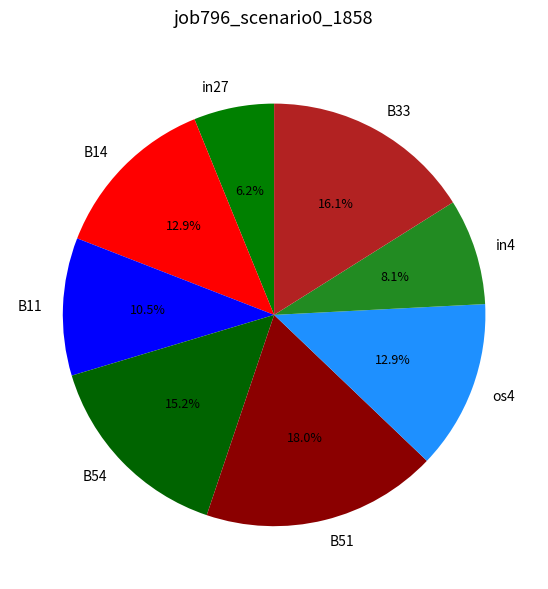

To the nearest percent, what is the difference between the largest and smallest slice percentages?

12%